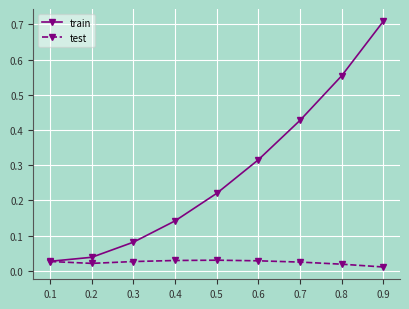

Rank the categories by train value from highest to lowest.

0.9, 0.8, 0.7, 0.6, 0.5, 0.4, 0.3, 0.2, 0.1